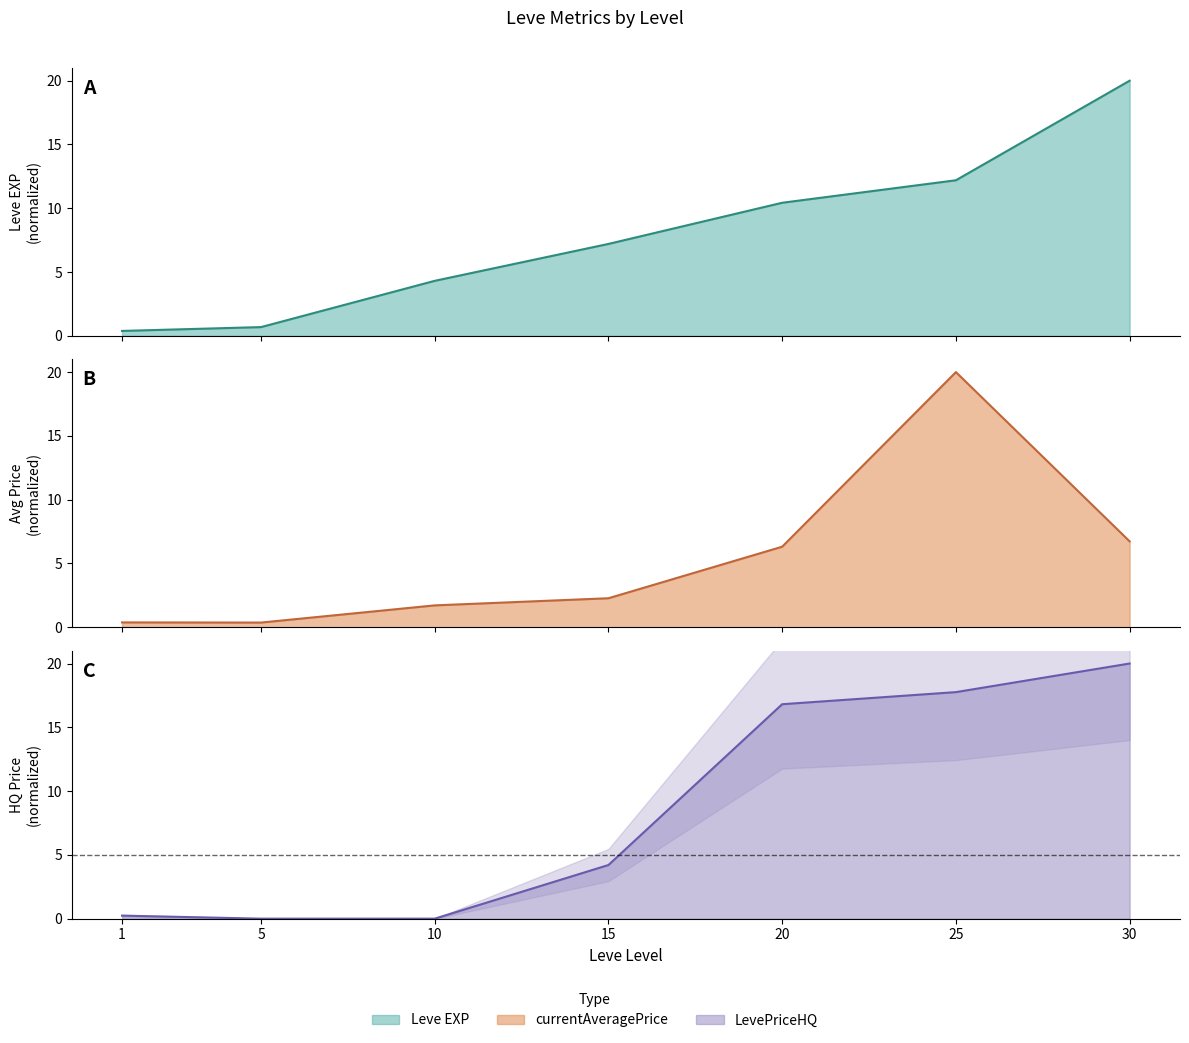

At which label does currentAveragePrice reach its minimum?

5